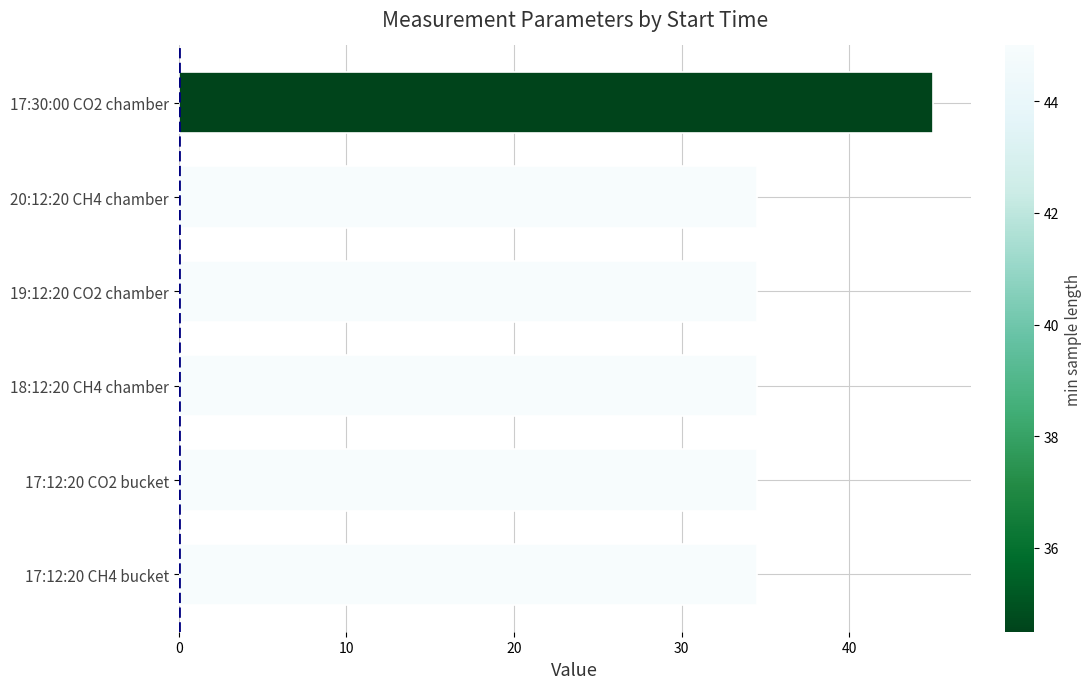

Reading top to bottom, extract all data points from this chart.

45.0	34.5	34.5	34.5	34.5	34.5